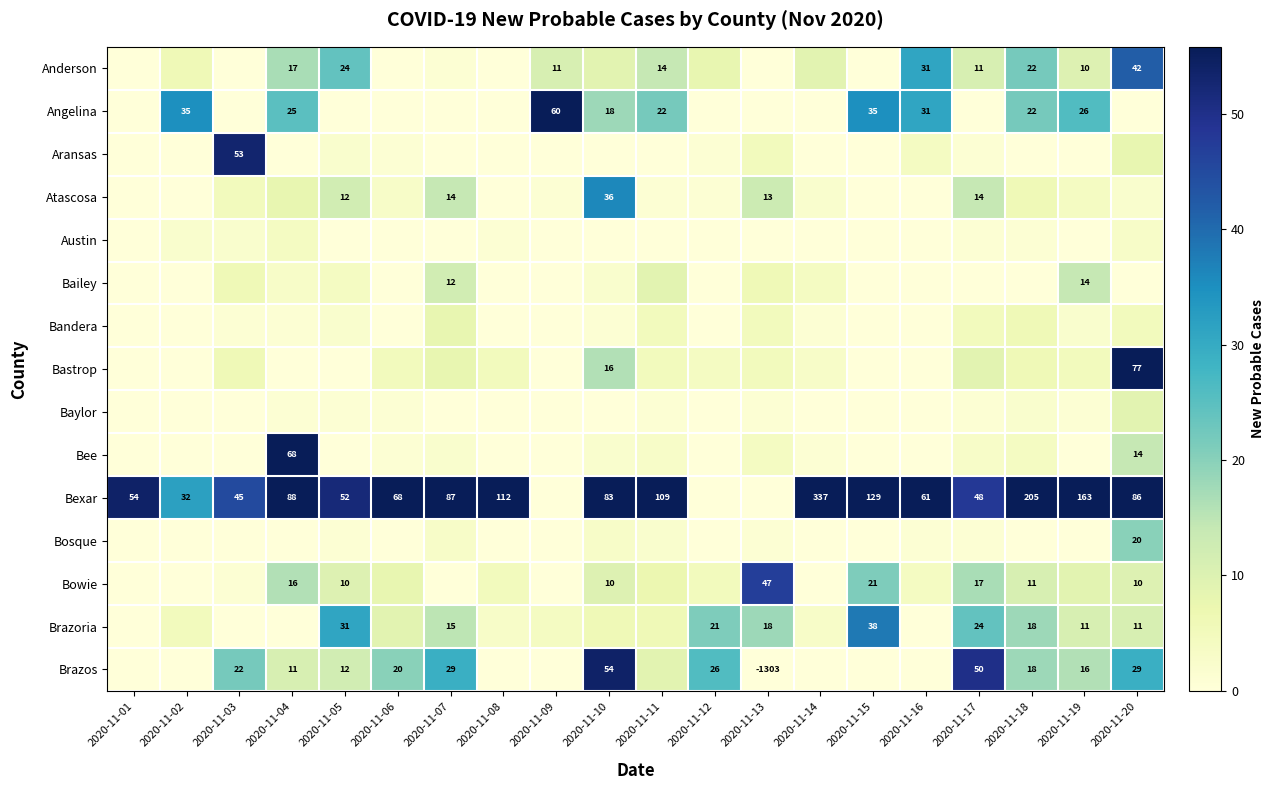

Is it true that Bexar equals 46 at 2020-11-11?

False